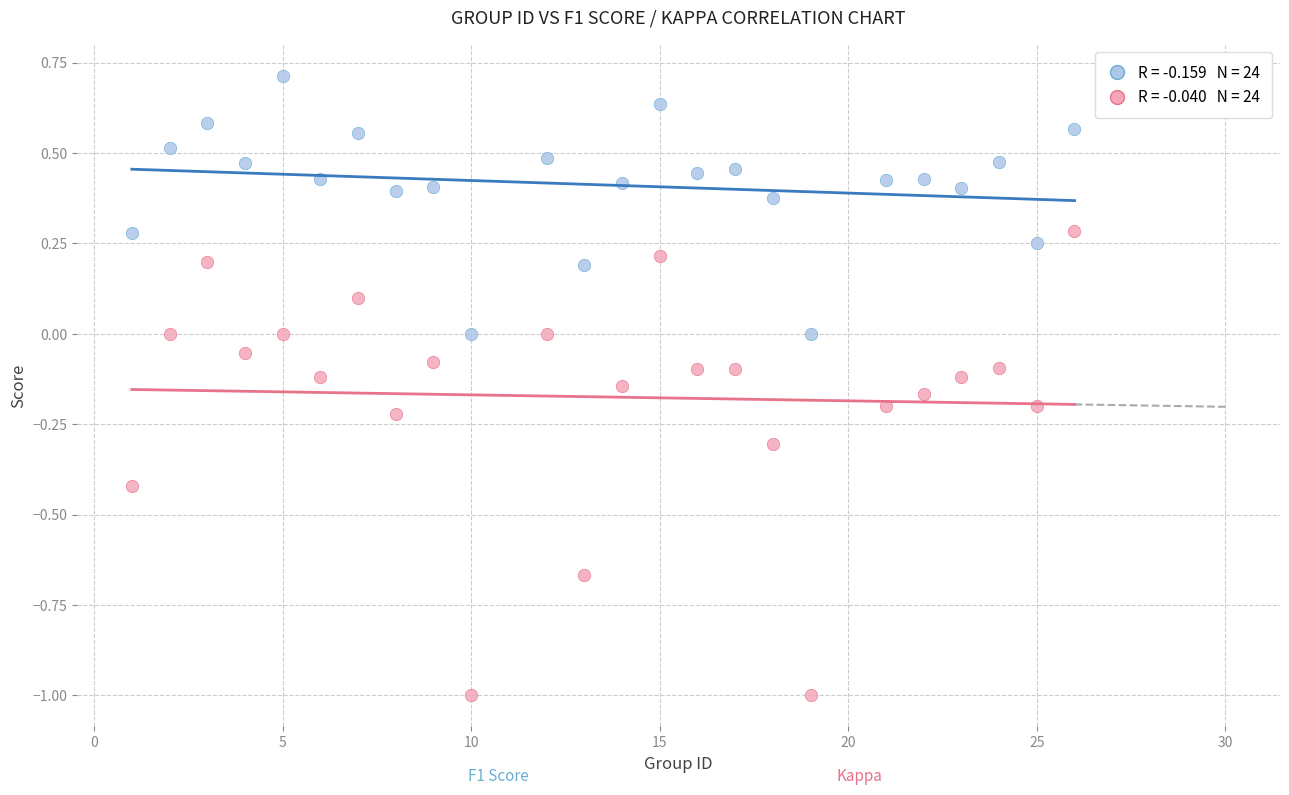

Across all data points, what is the range of Y values (max minus min)?

1.7